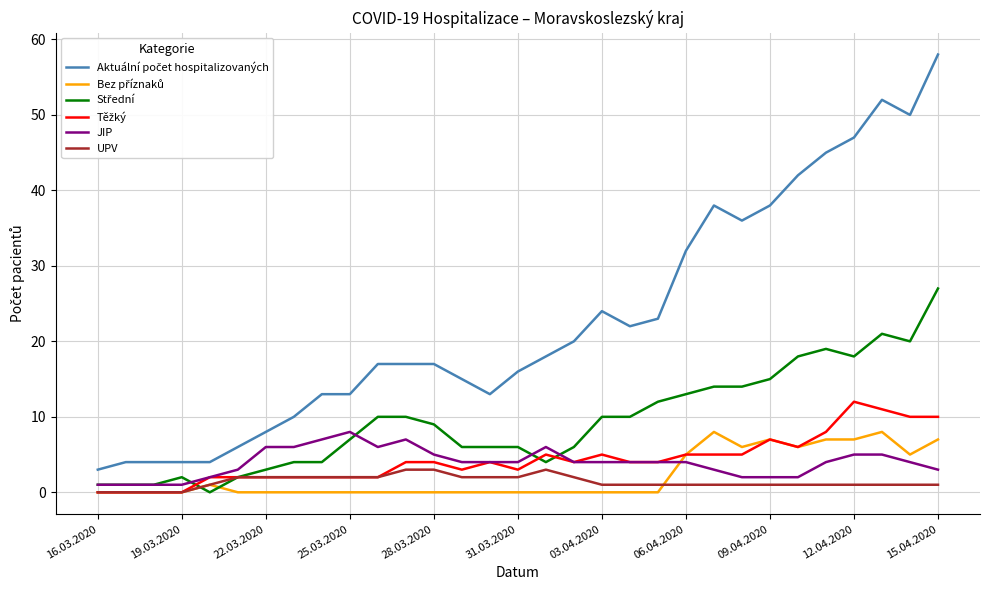

In JIP, how many points are higher than both neighbors (excluding endpoints)?

3